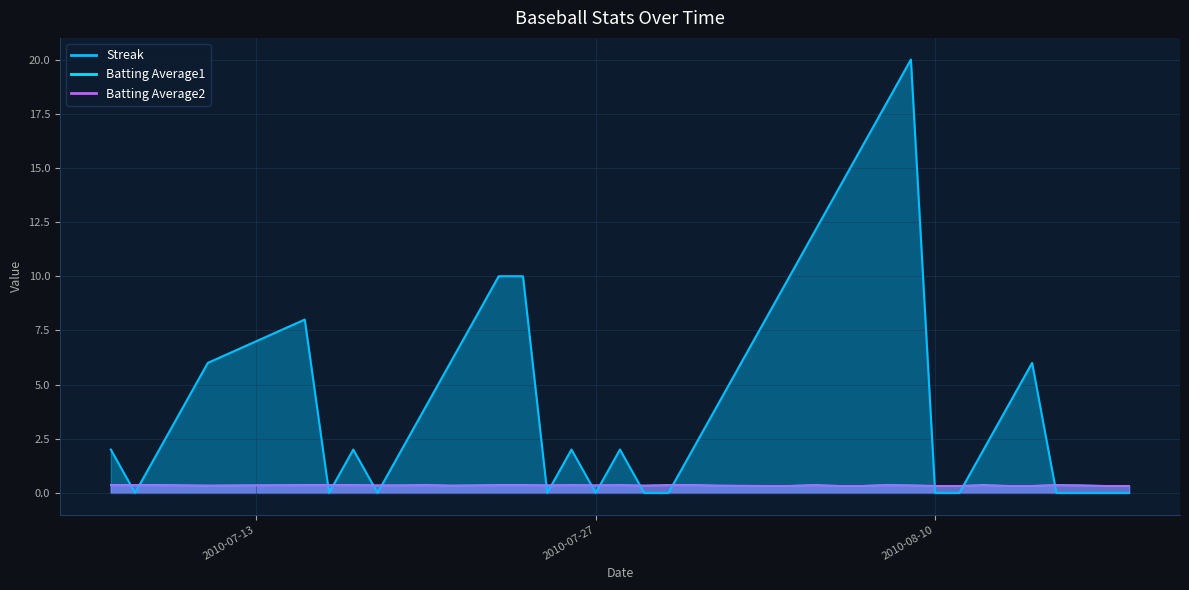

How many data points does each series have?

40